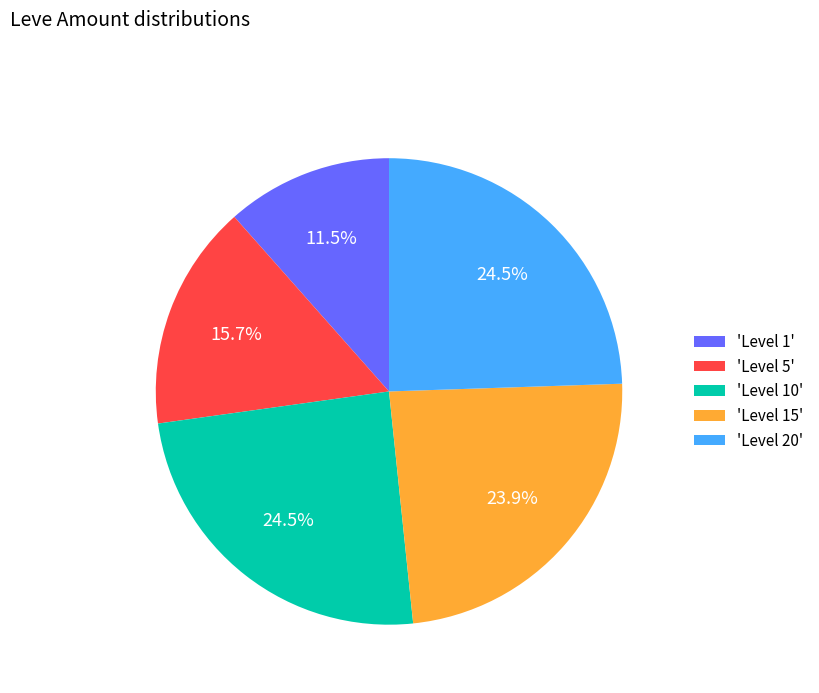

Between 'Level 5' and 'Level 20', which is larger?

'Level 20'